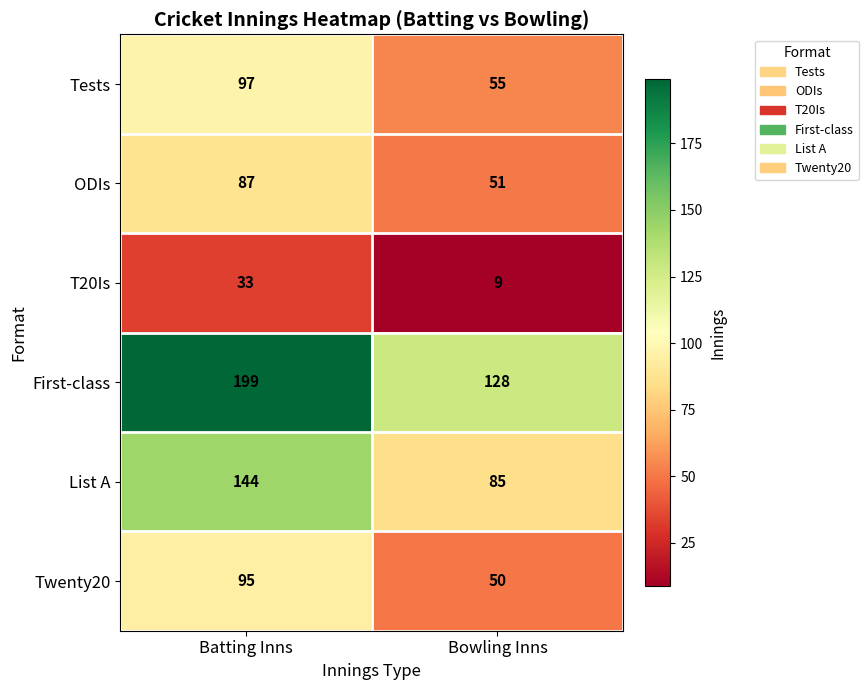

Reading left to right, list all the values displayed in this chart.

Tests: Batting Inns=97	Bowling Inns=55
ODIs: Batting Inns=87	Bowling Inns=51
T20Is: Batting Inns=33	Bowling Inns=9
First-class: Batting Inns=199	Bowling Inns=128
List A: Batting Inns=144	Bowling Inns=85
Twenty20: Batting Inns=95	Bowling Inns=50